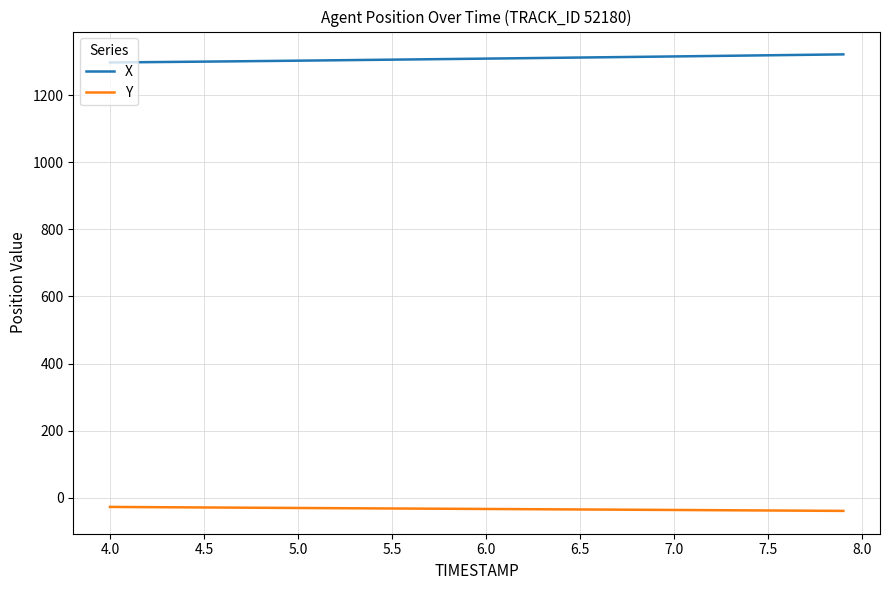

Which series has the largest total across all categories?

X